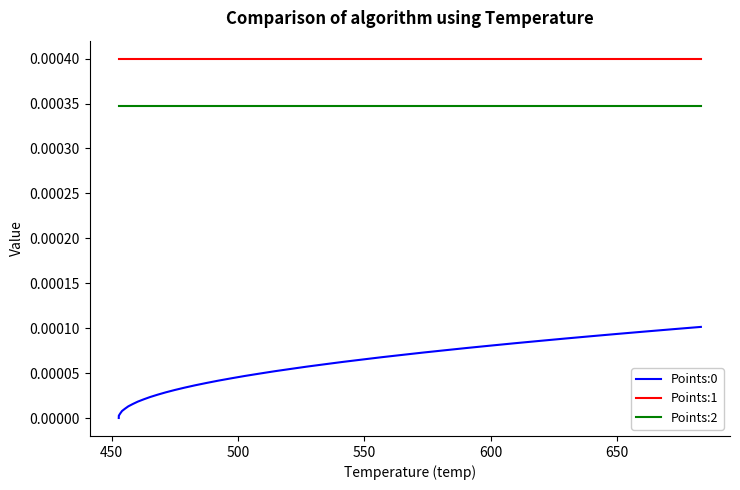

True or false: Points:0 and Points:1 intersect in this chart.

False